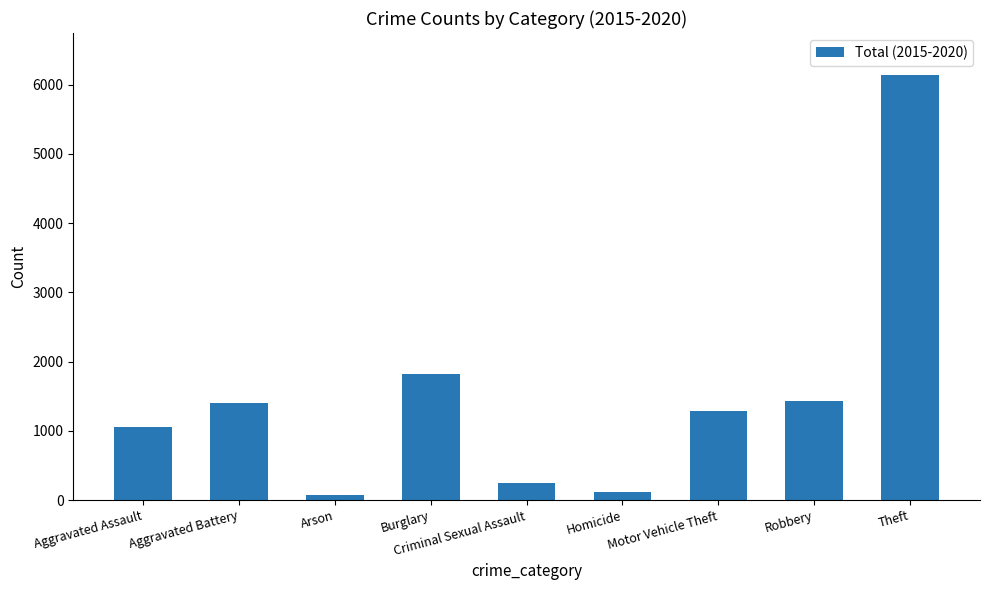

Which category has the highest value across all series?

Theft